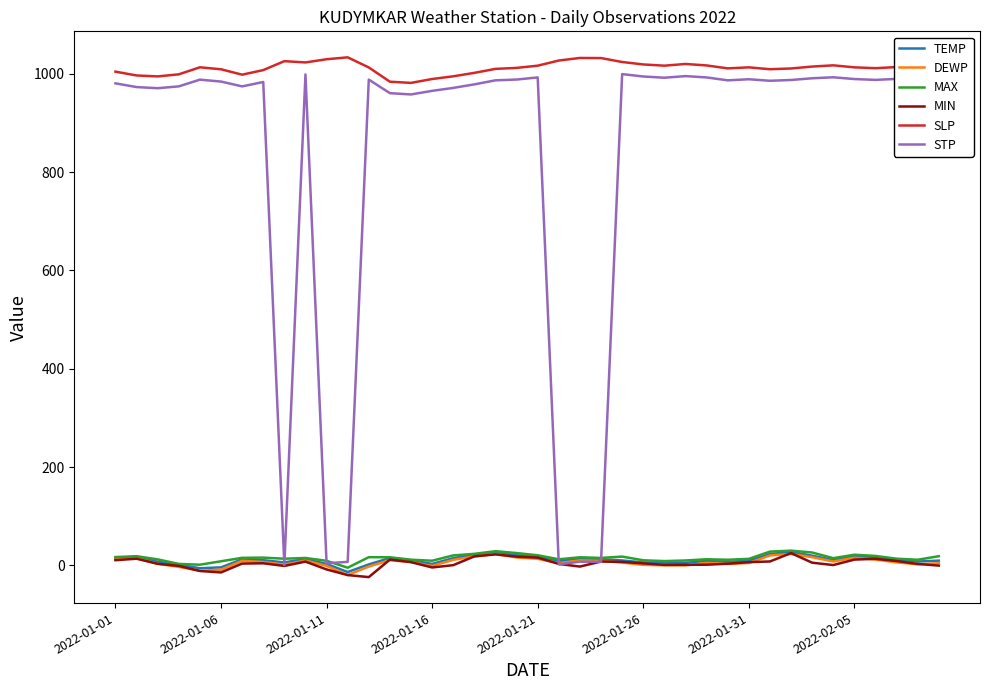

Which series has the largest total across all categories?

SLP